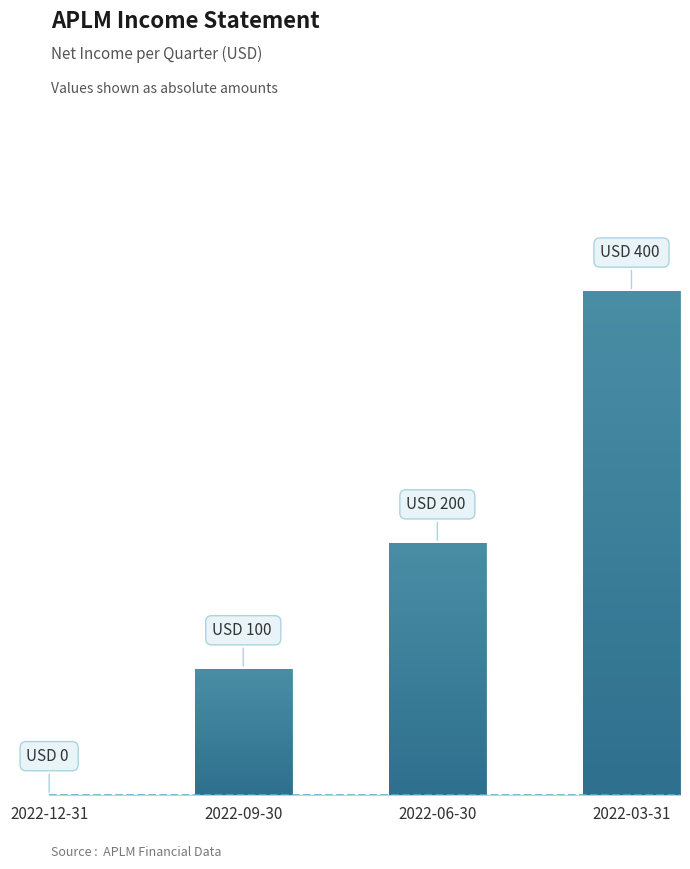

What is the difference between the second highest and minimum values?

200